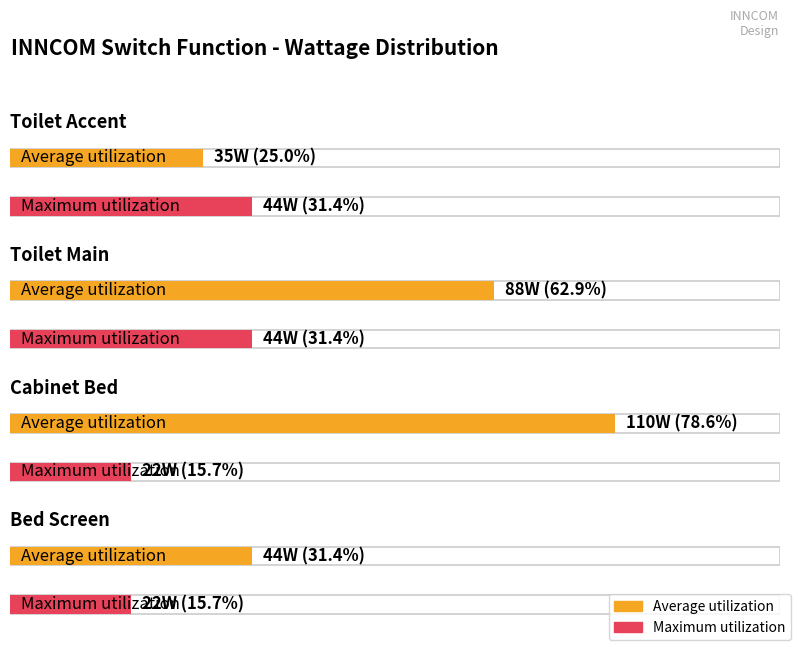

Which series has the largest total across all categories?

Average utilization